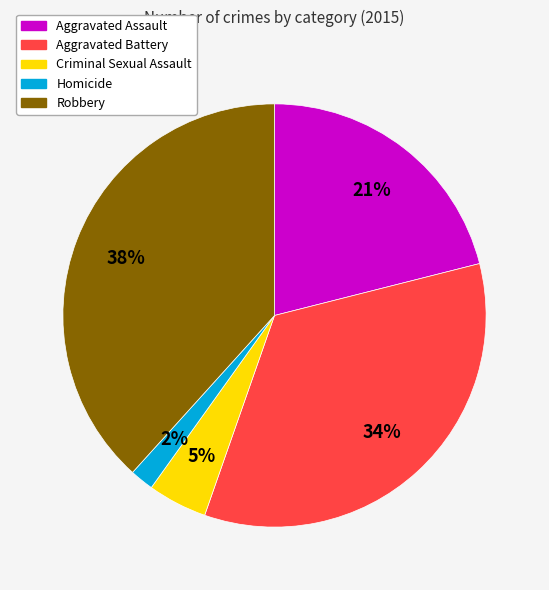

Is Homicide the majority of the pie?

No